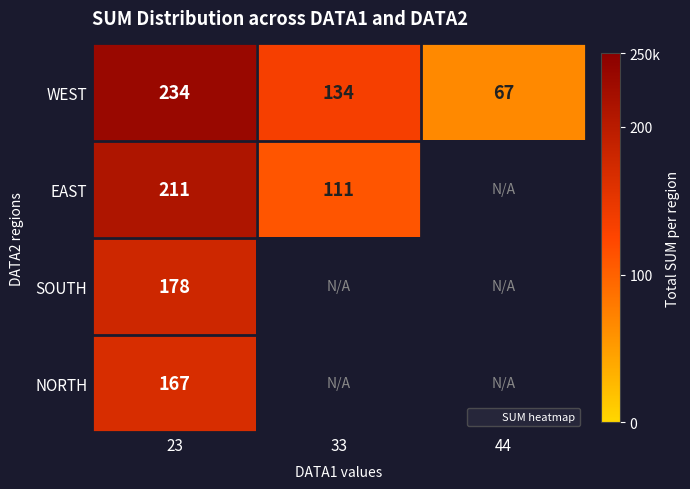

Where is WEST nearest to the value 150?

33